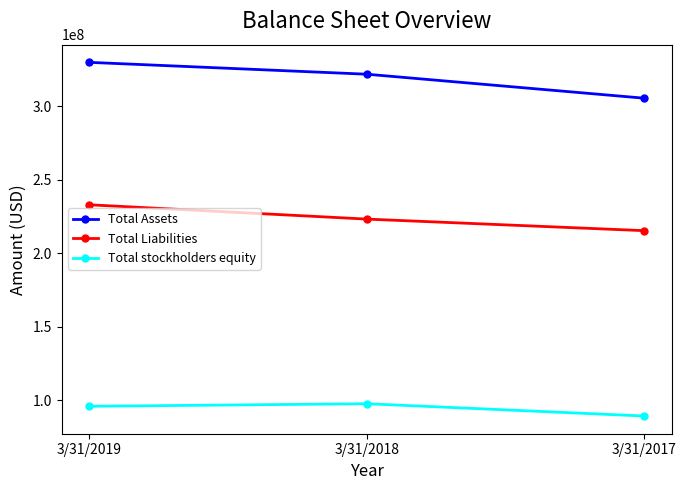

Reading left to right, what are all the values shown in this chart?

Total Assets: 3/31/2019=329747000	3/31/2018=321679000	3/31/2017=305375000
Total Liabilities: 3/31/2019=232959000	3/31/2018=223232000	3/31/2017=215368000
Total stockholders equity: 3/31/2019=96034000	3/31/2018=97779000	3/31/2017=89414000